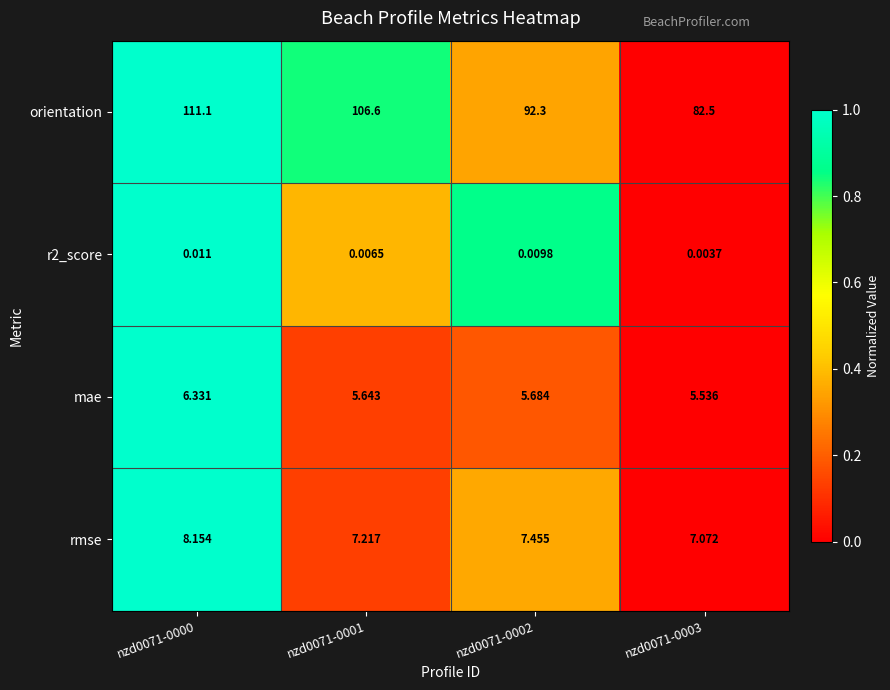

At how many categories does at least one series exceed 0?

4